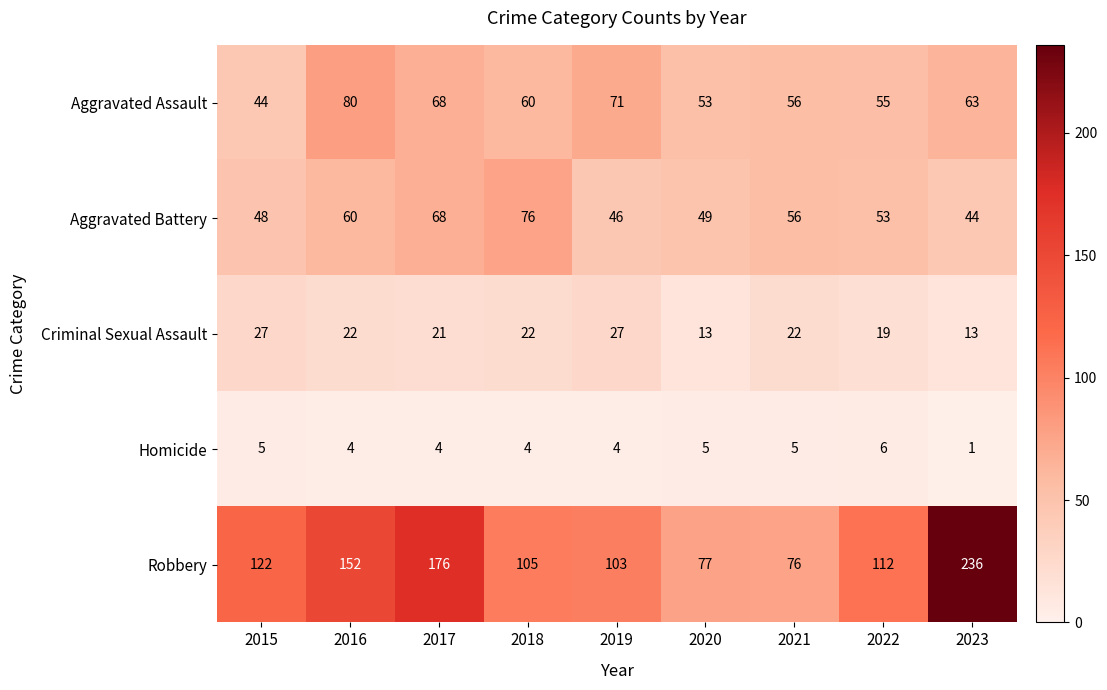

Is it true that Homicide equals 1 at 2023?

True